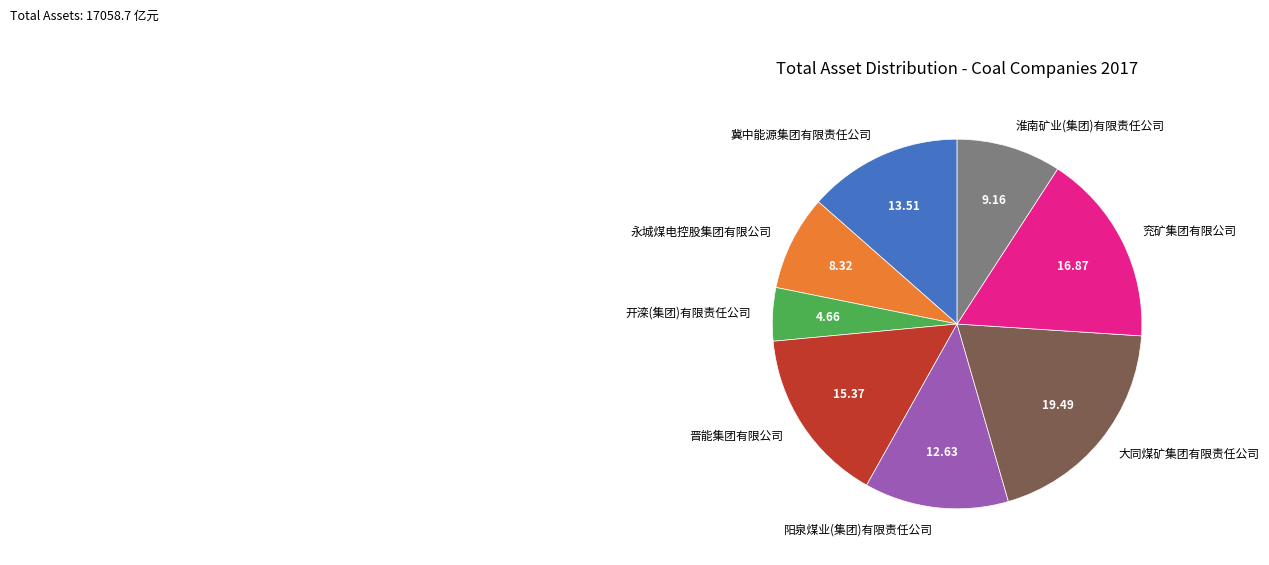

Between 阳泉煤业(集团)有限责任公司 and 淮南矿业(集团)有限责任公司, which is larger?

阳泉煤业(集团)有限责任公司